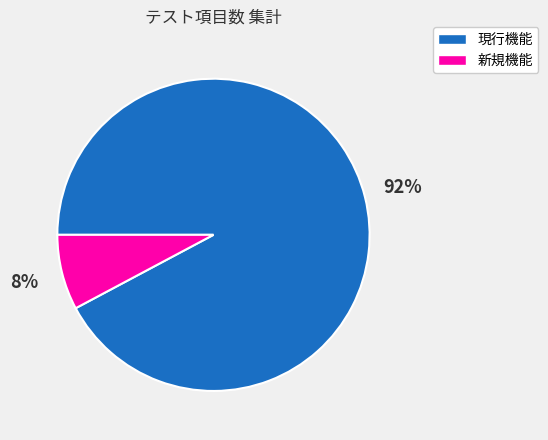

Approximately how many times larger is the value at 新規機能 compared to 現行機能?

0.1